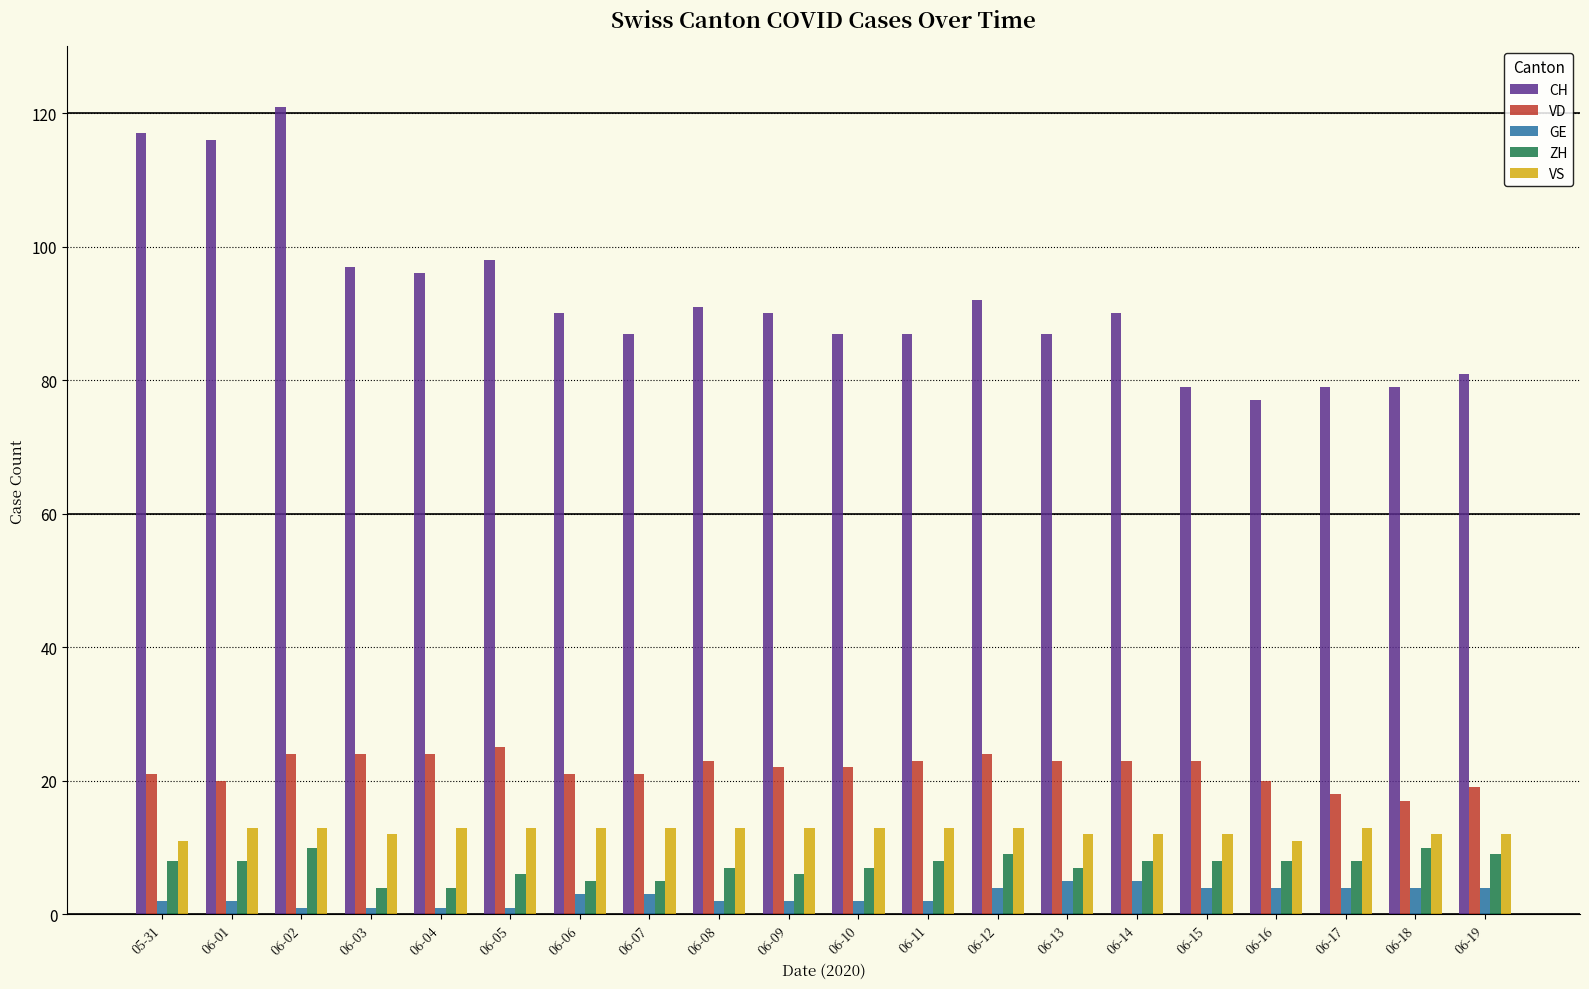

Which series has the largest total across all categories?

CH